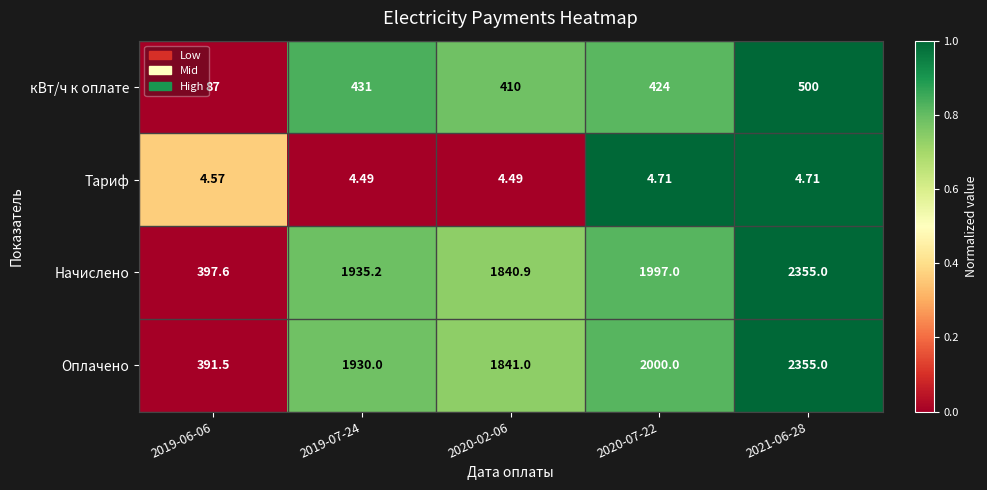

How many series are shown in this chart?

4